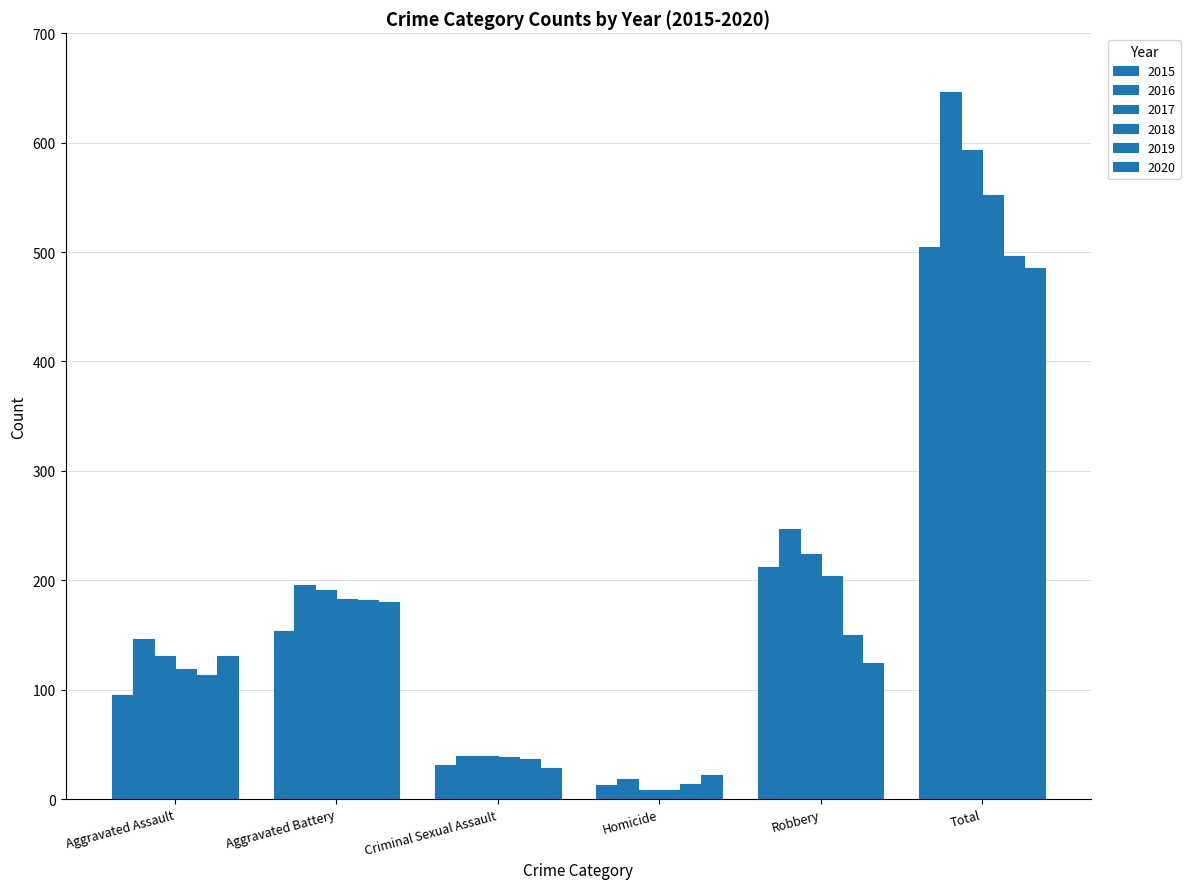

Are the bars horizontal?

No